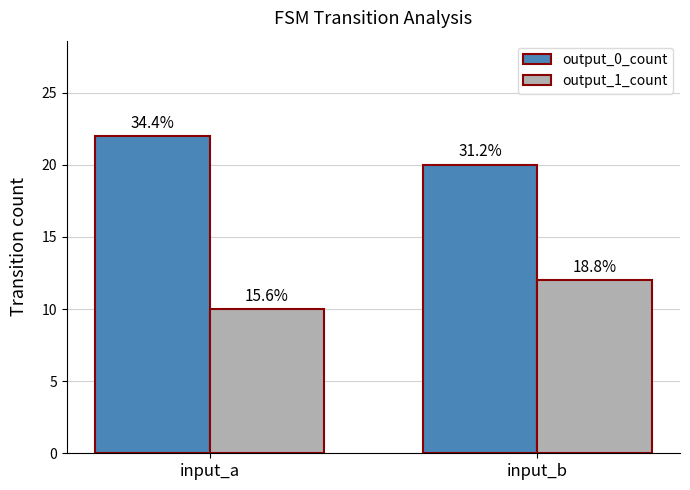

What are all the series names shown in the legend?

output_0_count, output_1_count